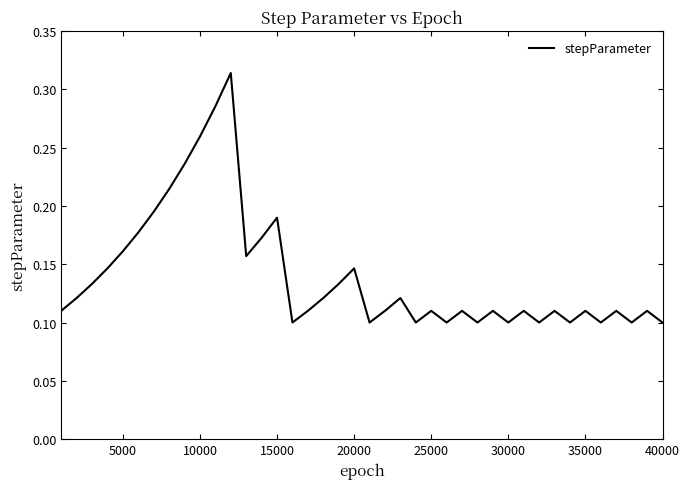

Reading right to left, what are all the values shown in this chart?

0.1	0.1	0.1	0.1	0.1	0.1	0.1	0.1	0.1	0.1	0.1	0.1	0.1	0.1	0.1	0.1	0.1	0.1	0.1	0.1	0.1	0.1	0.1	0.1	0.1	0.2	0.2	0.2	0.3	0.3	0.3	0.2	0.2	0.2	0.2	0.2	0.1	0.1	0.1	0.1